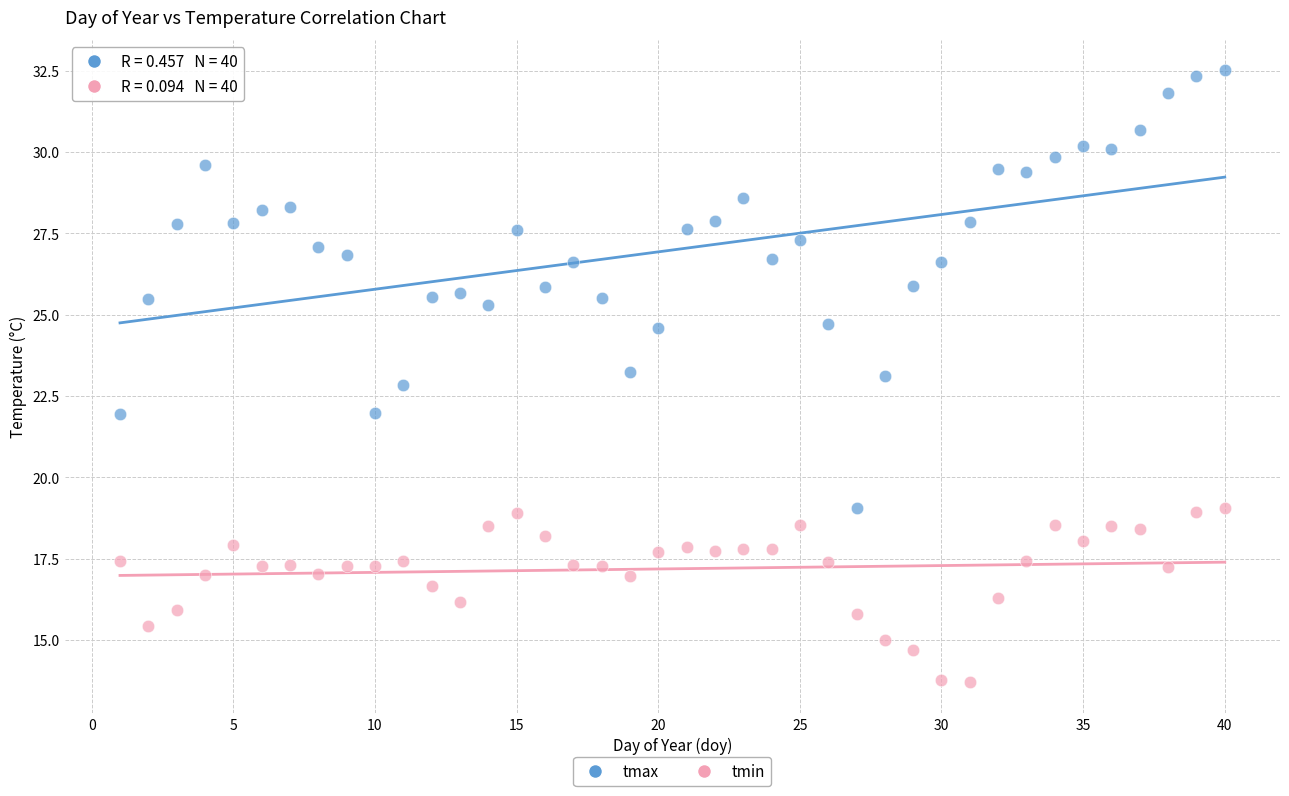

Across all data points, what is the range of X values (max minus min)?

39.0